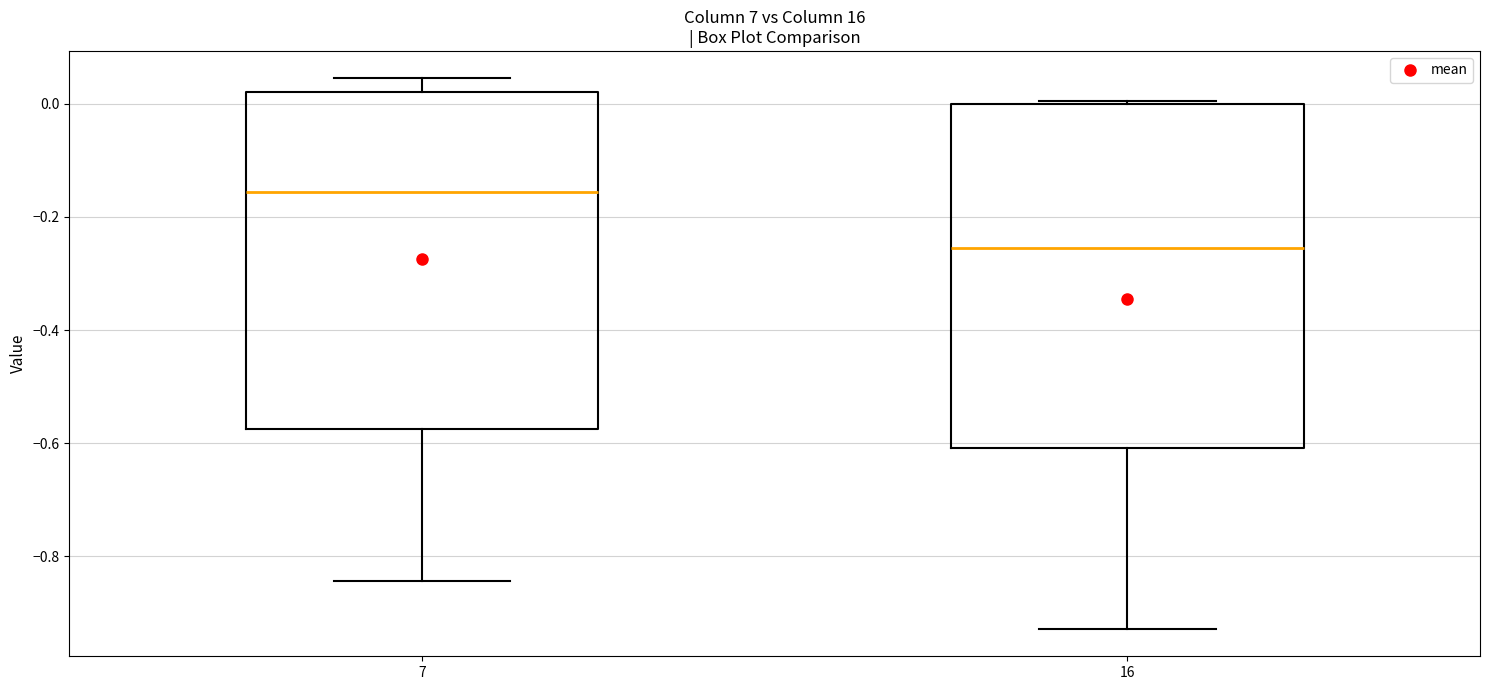

Reading left to right, read every box against the y-axis: the position of its median line, the range the box covers, and the ends of its whiskers. The values are not printed on the chart, so give them approximately, as read against the axis.

7: median -0.16, box -0.58 to 0.02, whiskers -0.84 to 0.04
16: median -0.26, box -0.60 to 0.00, whiskers -0.92 to 0.00